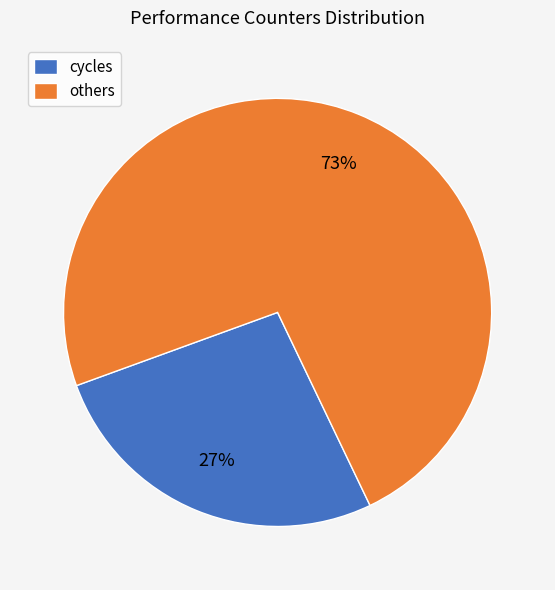

How many slices are in this pie chart?

2